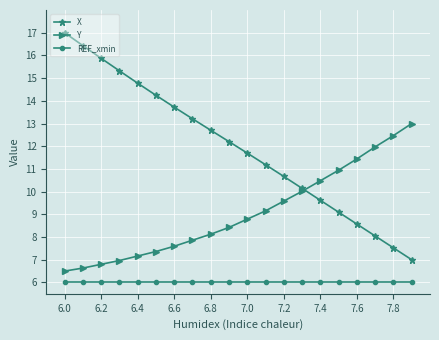

True or false: REF_xmin and X cross at least once.

False